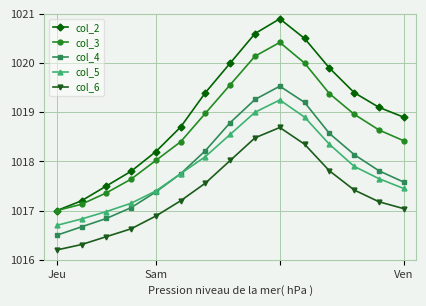

True or false: col_3 has more than 1 interior local peaks.

False